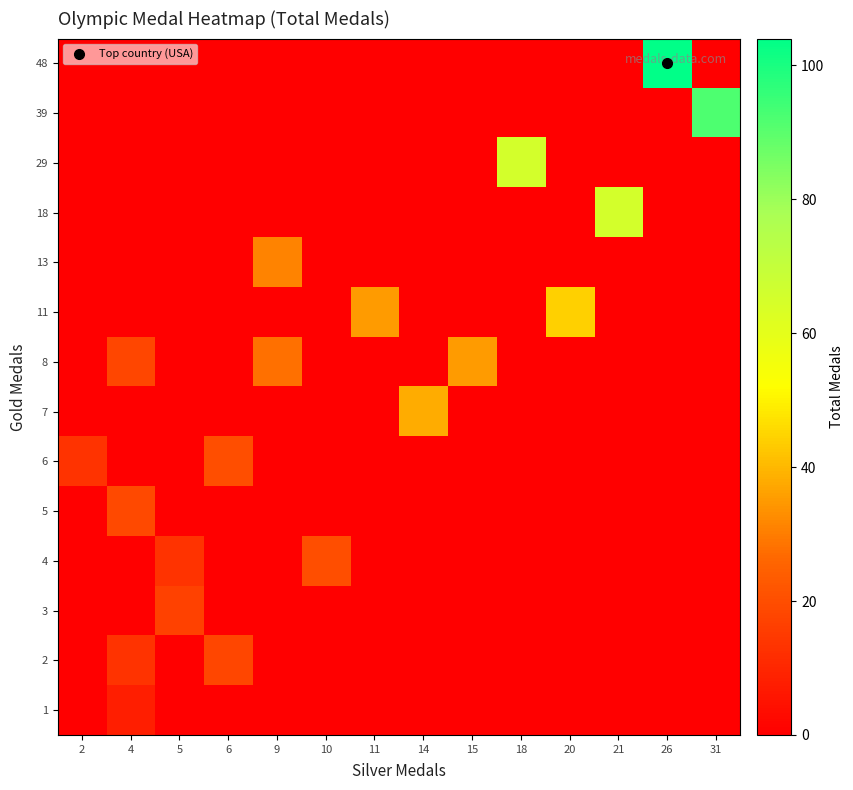

List the series in order of their peak value, lowest first.

1, 3, 2, 5, 6, 4, 13, 8, 7, 11, 29, 18, 39, 48